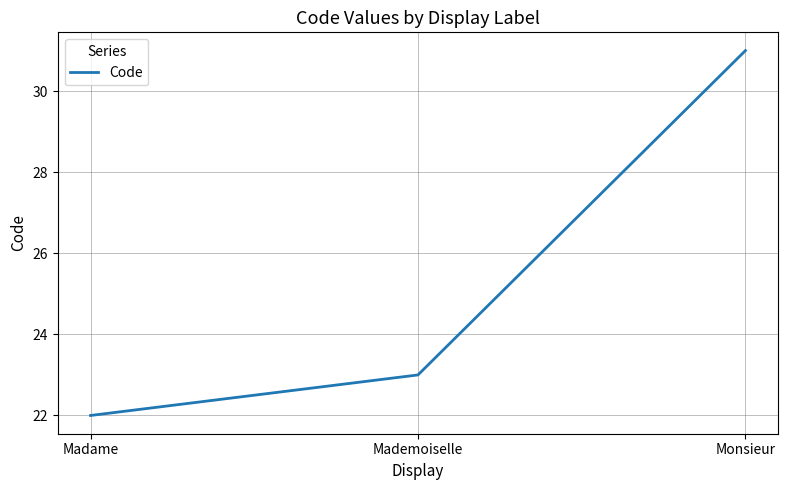

Approximately how many times larger is the value at Monsieur compared to Madame?

1.4